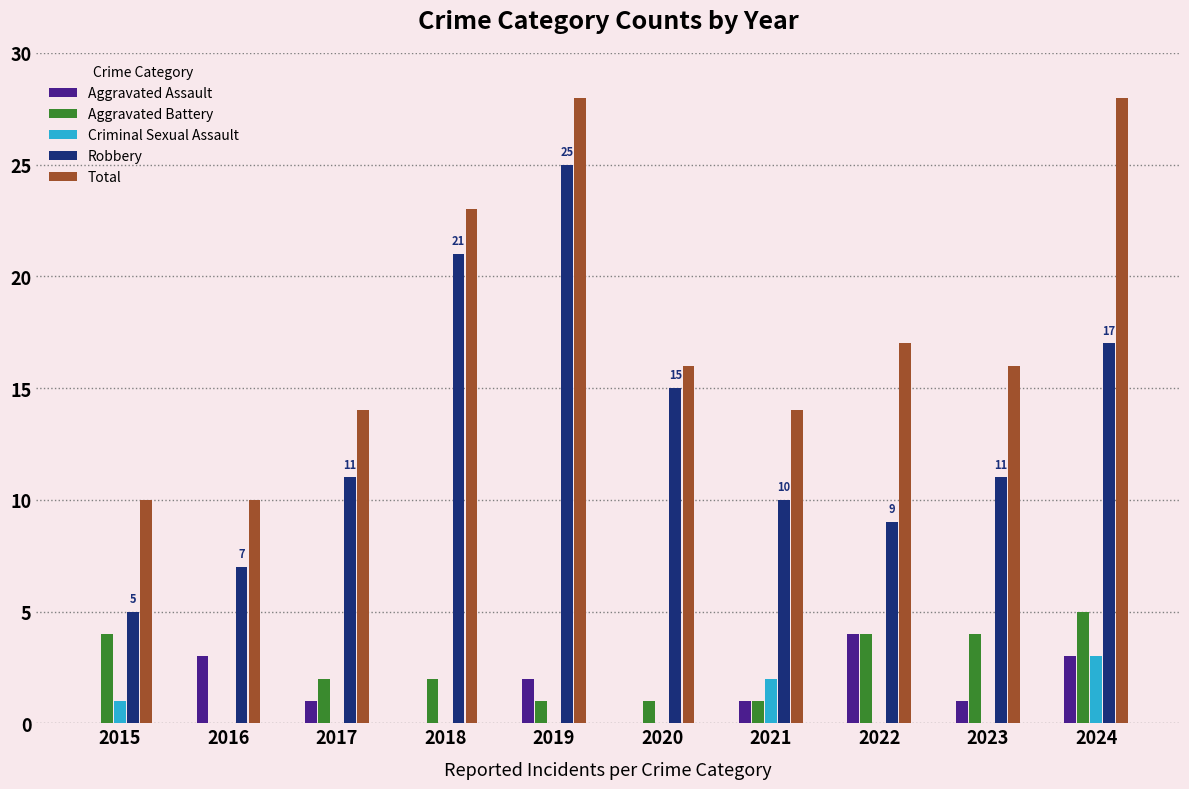

Is it true that Total equals 14 at 2021?

True